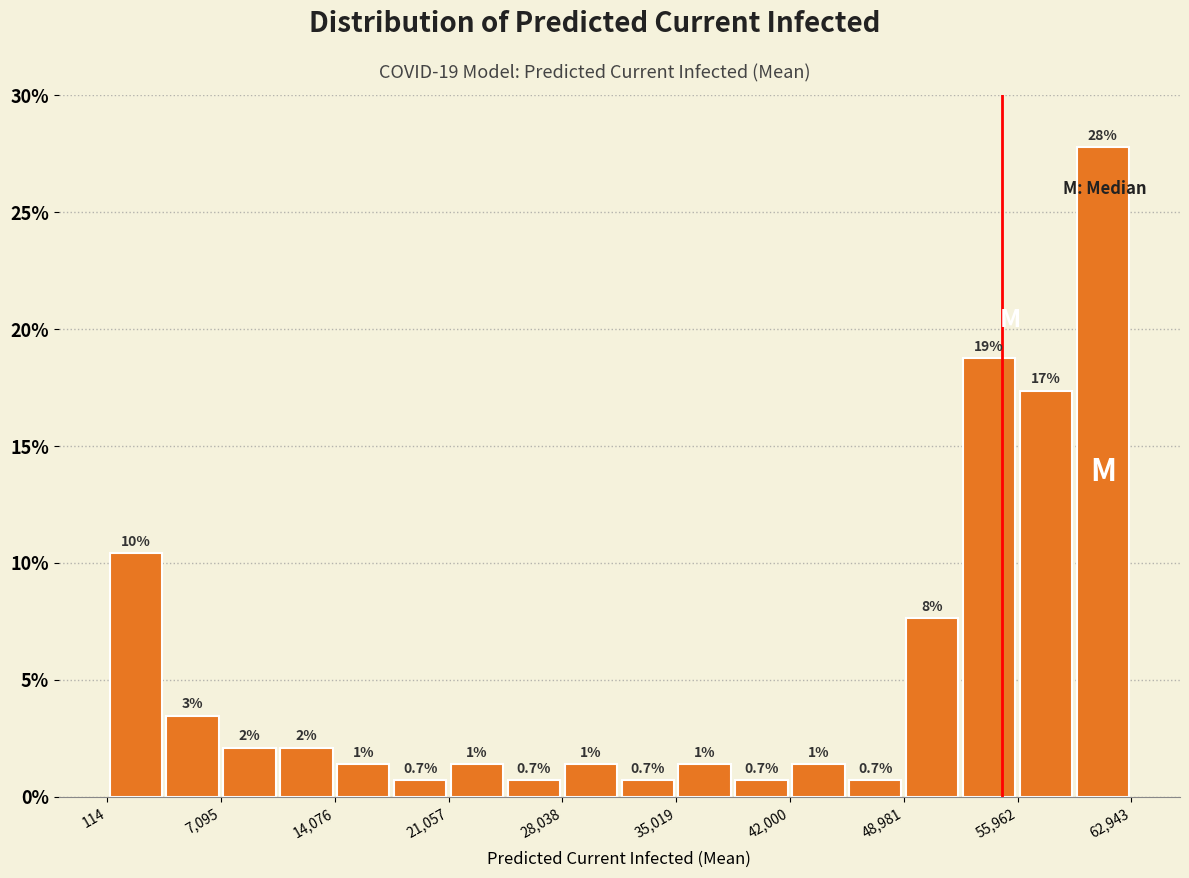

Read against the x-axis, roughly where is the centre of the tallest bar?

61000